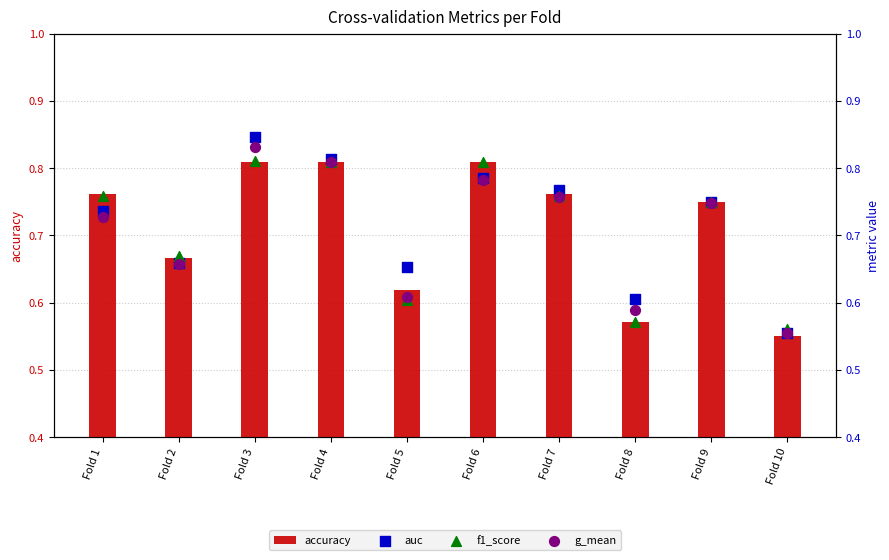

Which series has the largest total across all categories?

auc